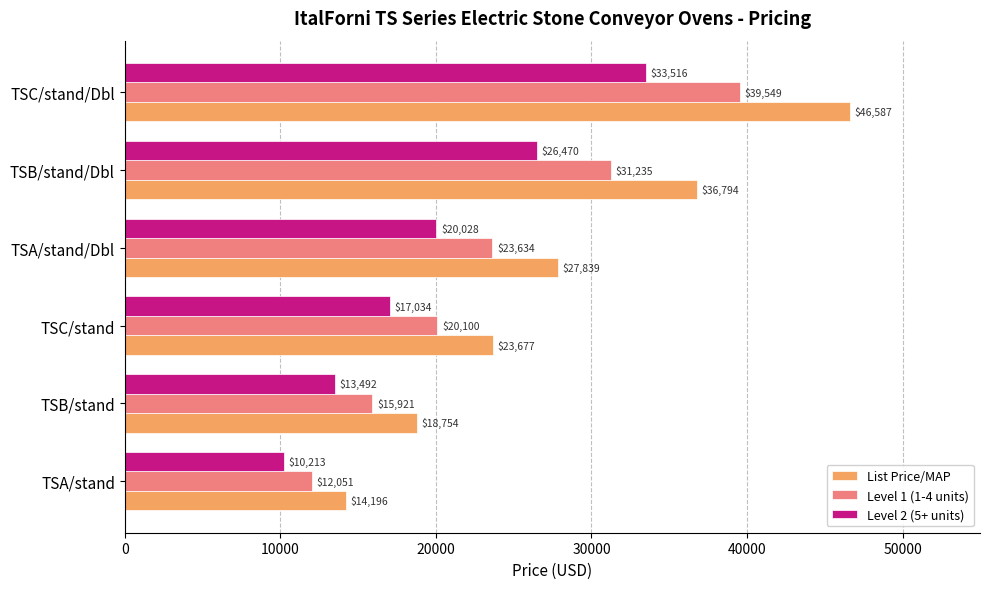

How many values in the Level 1 (1-4 units) series are below 23633?

3